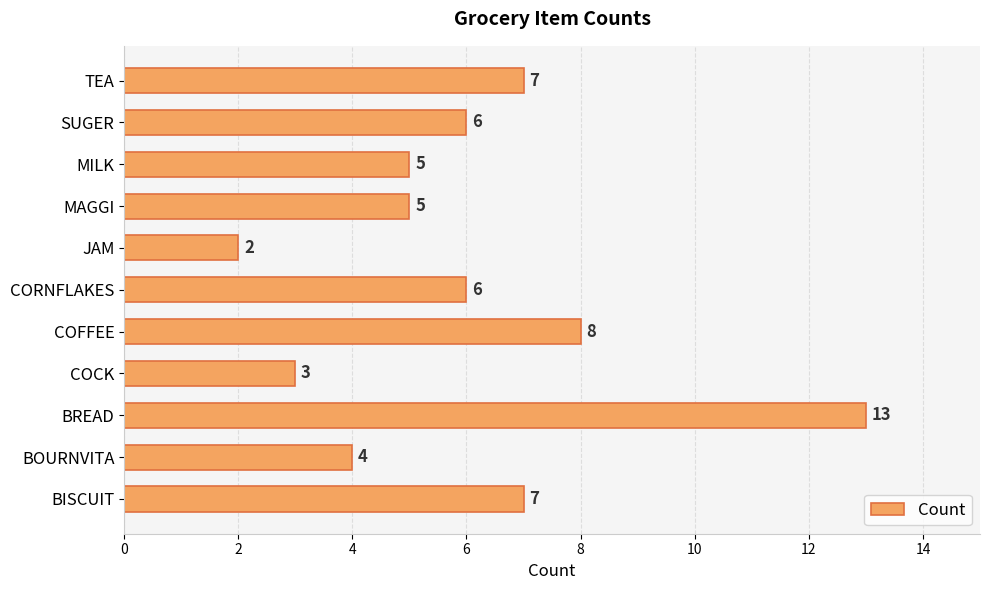

What is the smallest value displayed?

2